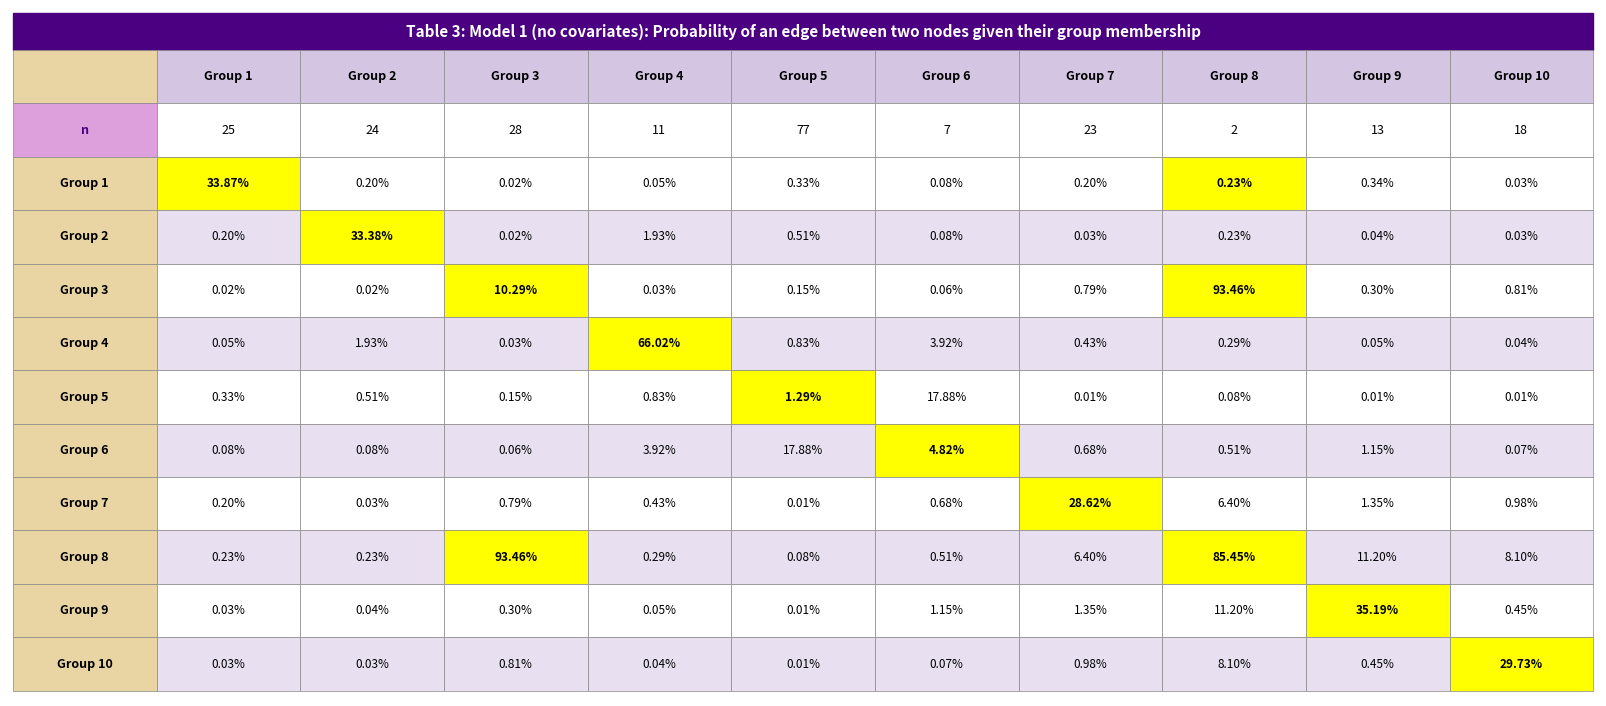

Which series has the largest range (max minus min)?

Group 3